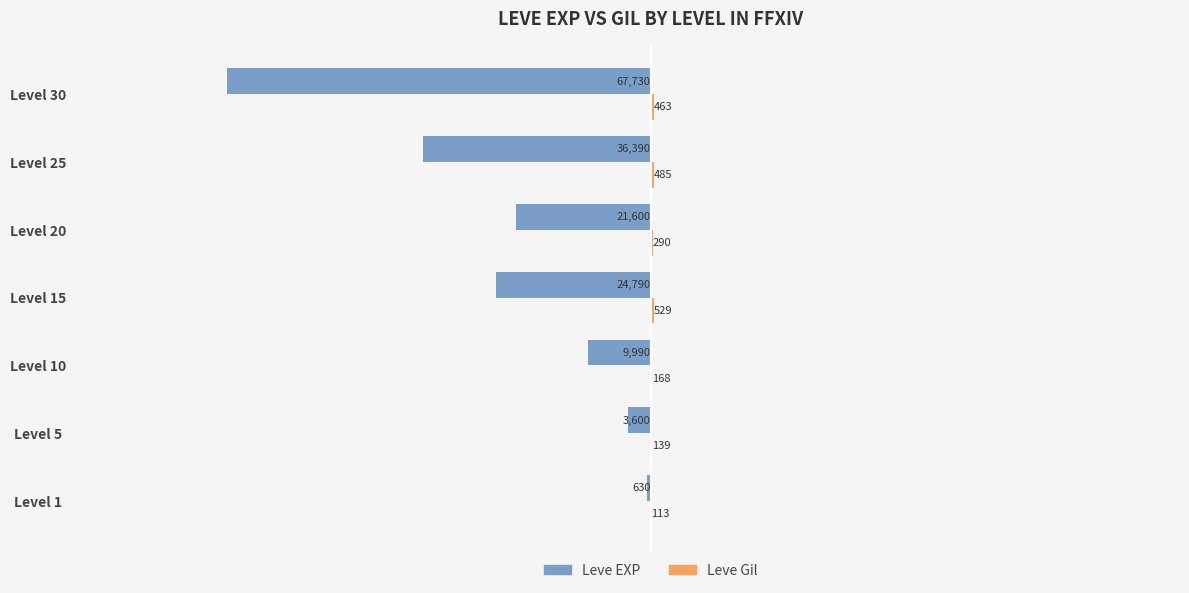

Read the Leve EXP value at Level 1.

-630